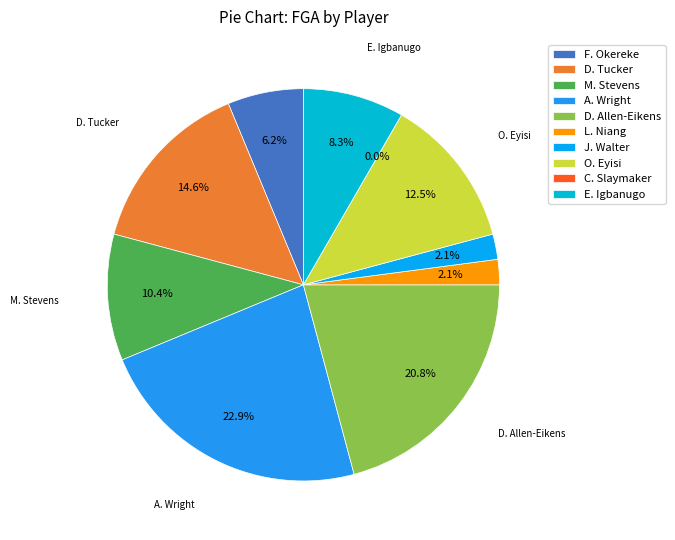

Is O. Eyisi the majority of the pie?

No